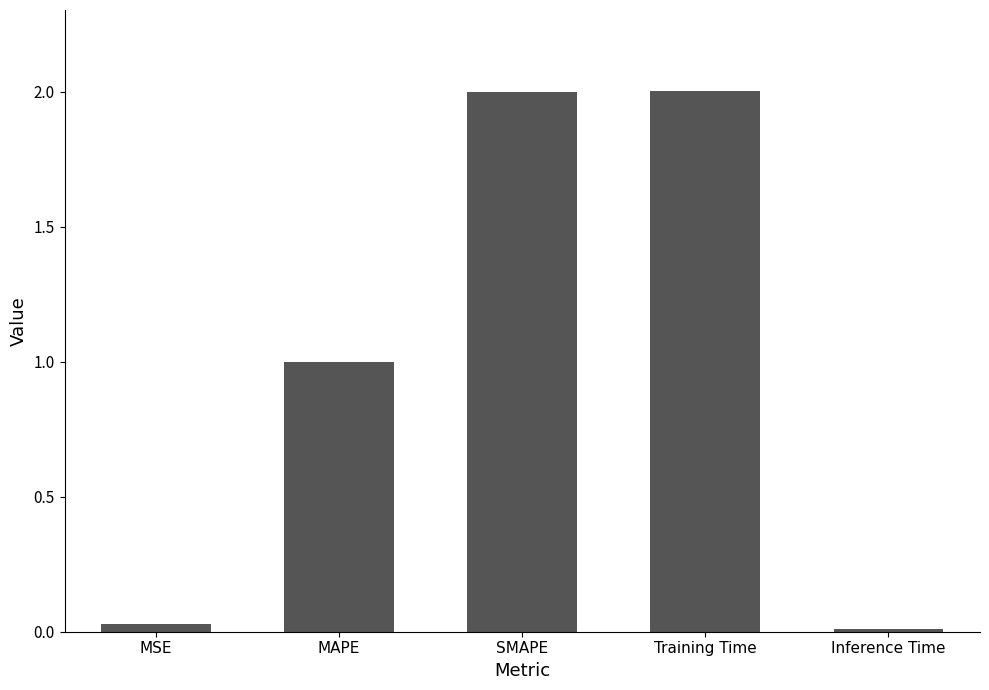

What is the change in value from MSE to MAPE?

+1.0